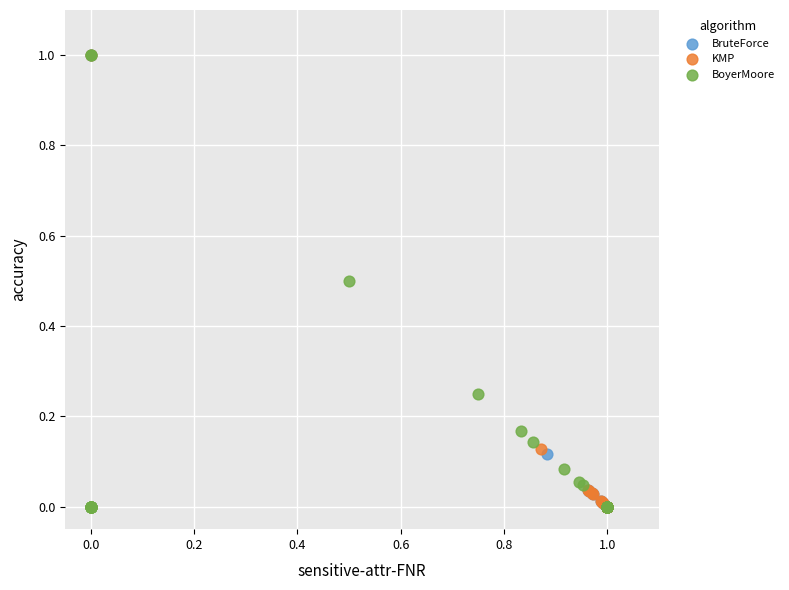

What are all the series names shown in the legend?

BruteForce, KMP, BoyerMoore